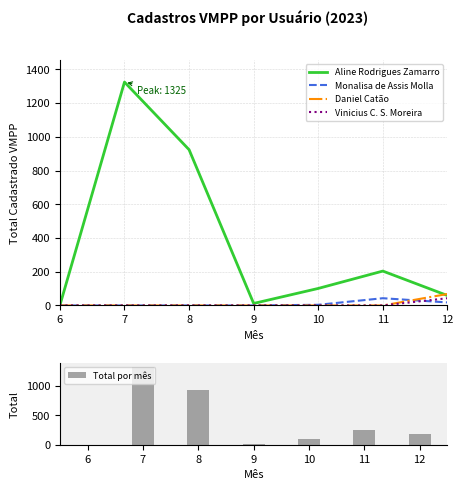

Reading right to left, list all the values displayed in this chart.

Aline Rodrigues Zamarro: 12=59	11=204	10=101	9=12	8=924	7=1325	6=1
Monalisa de Assis Molla: 12=18	11=43	10=4	9=0	8=0	7=0	6=0
Daniel Catão: 12=68	11=0	10=0	9=0	8=0	7=0	6=0
Vinicius C. S. Moreira: 12=43	11=0	10=0	9=0	8=0	7=0	6=0
Total por mês: 12=188	11=247	10=105	9=12	8=924	7=1325	6=1